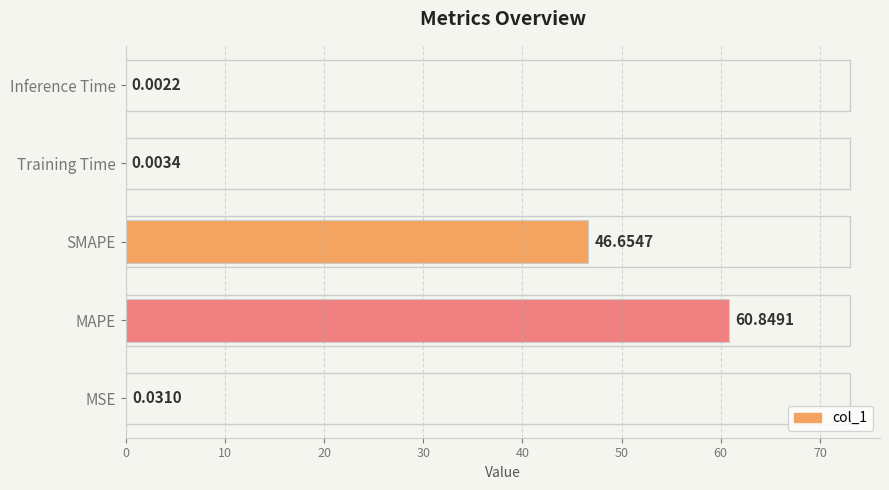

What is the change in value from MSE to MAPE?

+60.8